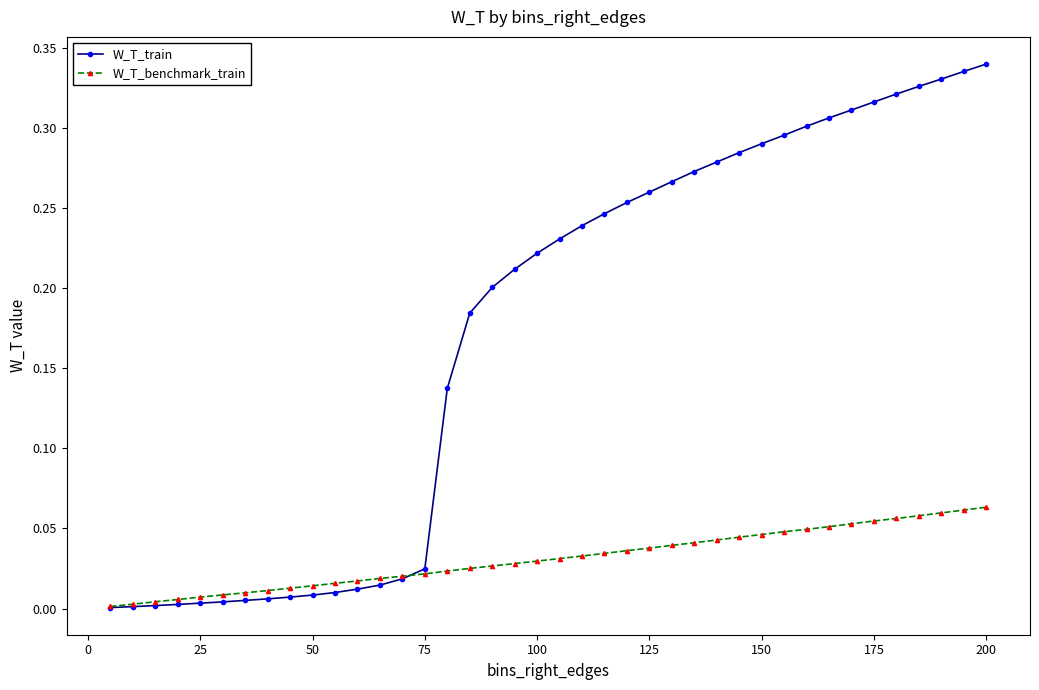

Which series has the largest total across all categories?

W_T_train